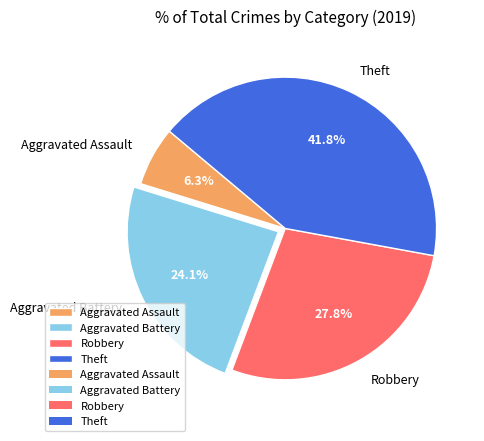

Do Theft and Aggravated Assault together represent more than half of the pie?

No